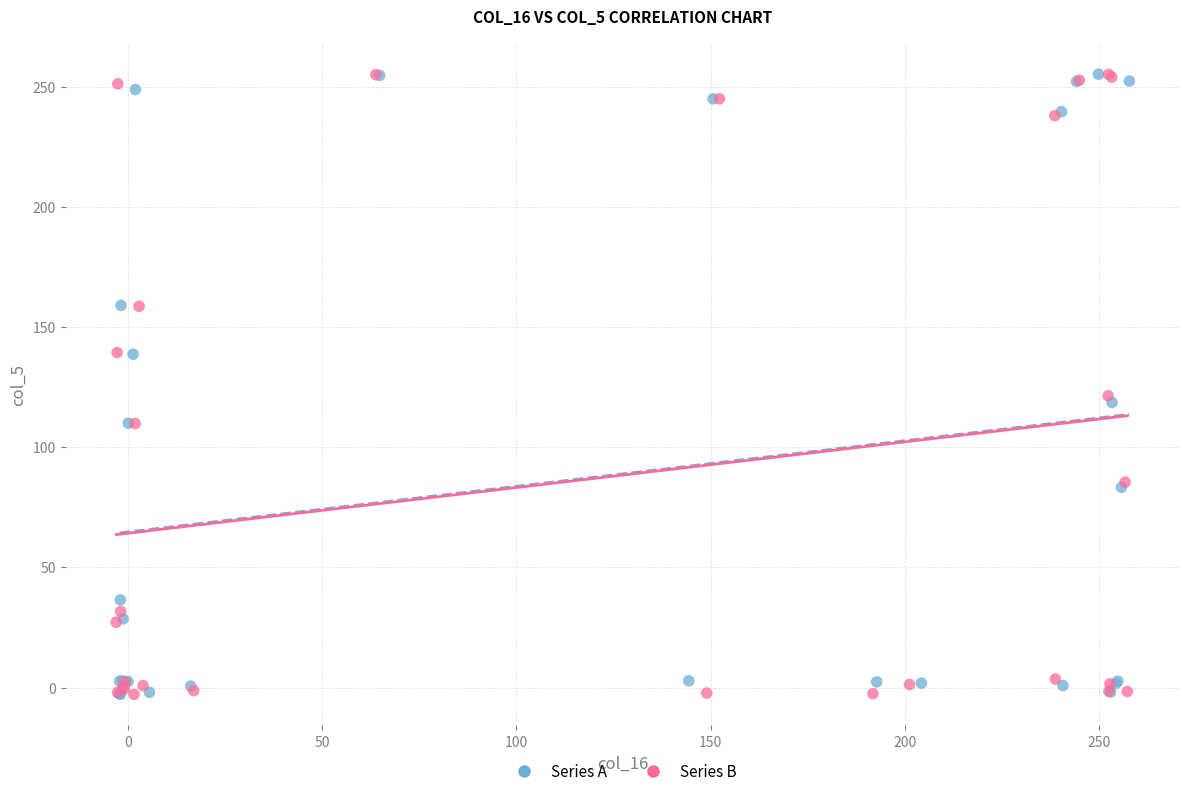

What are all the series names shown in the legend?

Series A, Series B